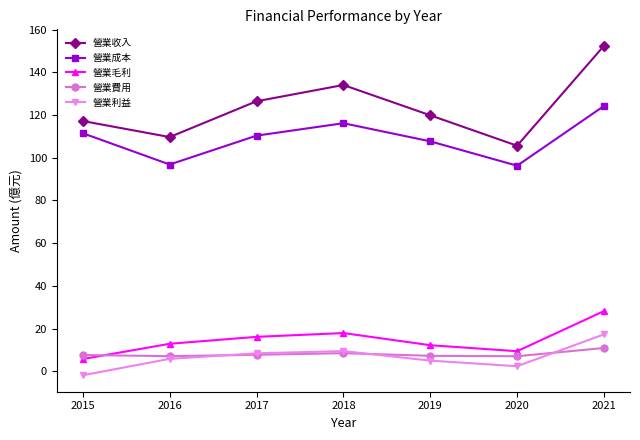

Where is the first local minimum for 營業成本?

2016